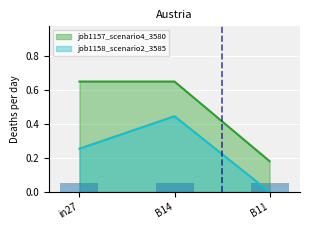

Reading left to right, transcribe all the data shown in this chart.

job1157_scenario4_3580: 0.6	0.6	0.2
job1158_scenario2_3585: 0.3	0.4	0.0